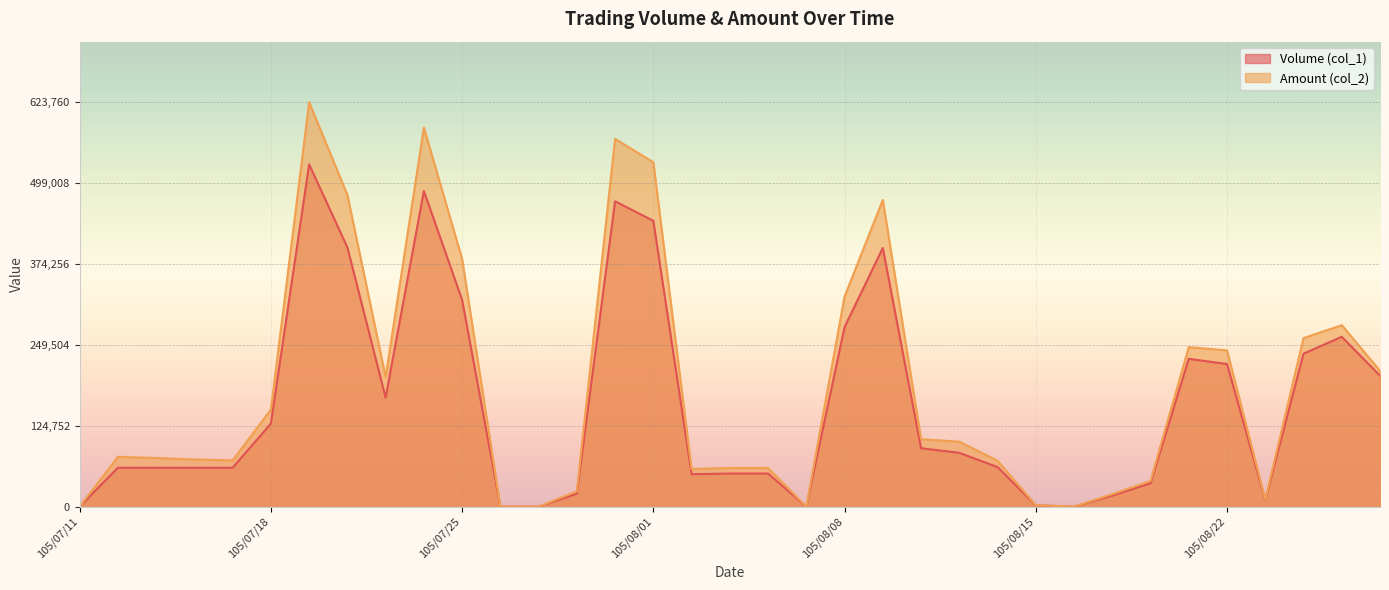

Where is the first local maximum for Amount (col_2)?

105/07/12